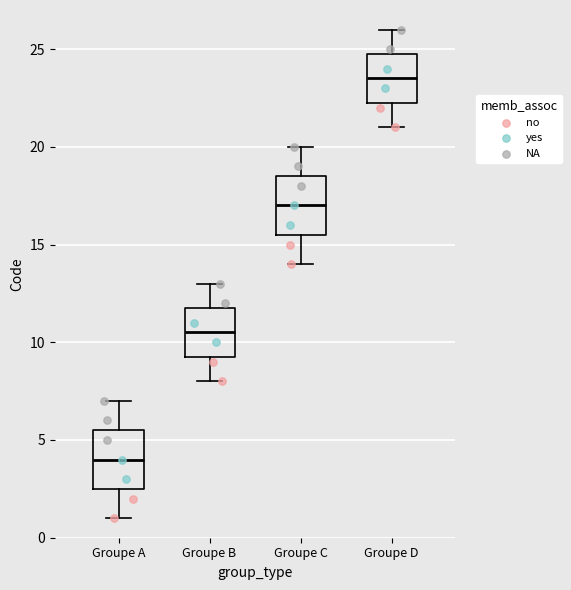

Reading left to right, read every box against the y-axis: the position of its median line, the range the box covers, and the ends of its whiskers. The values are not printed on the chart, so give them approximately, as read against the axis.

Groupe A: median 4.0, box 2.5 to 5.5, whiskers 1.0 to 7.0
Groupe B: median 10.5, box 9.5 to 12.0, whiskers 8.0 to 13.0
Groupe C: median 17.0, box 15.5 to 18.5, whiskers 14.0 to 20.0
Groupe D: median 23.5, box 22.5 to 25.0, whiskers 21.0 to 26.0